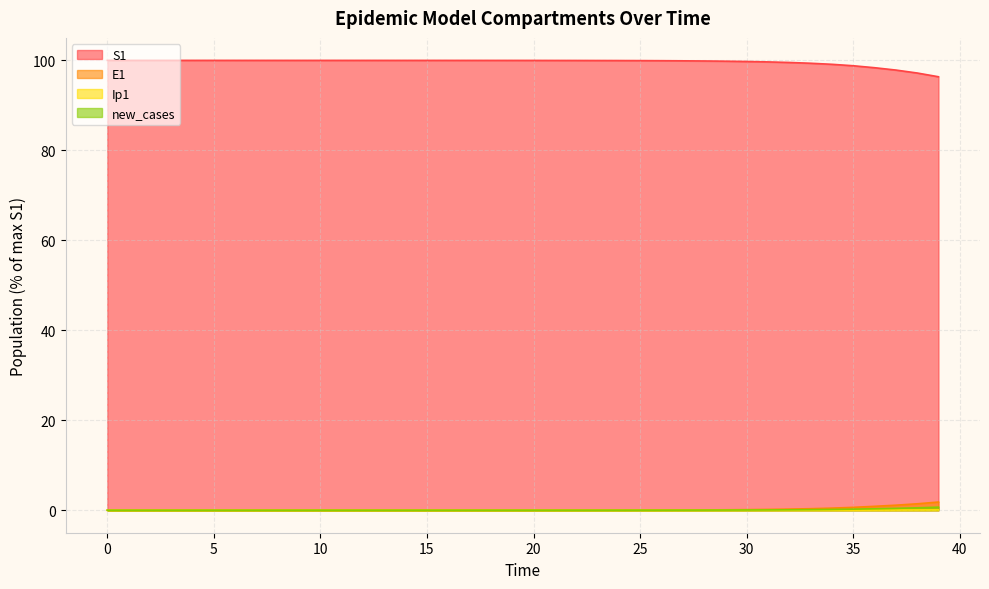

How many data points does each series have?

40